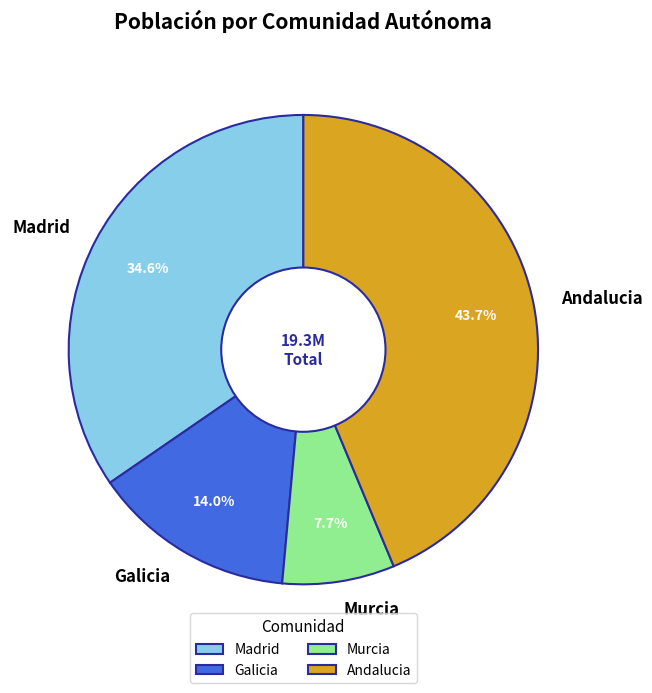

How many slices are in this pie chart?

4